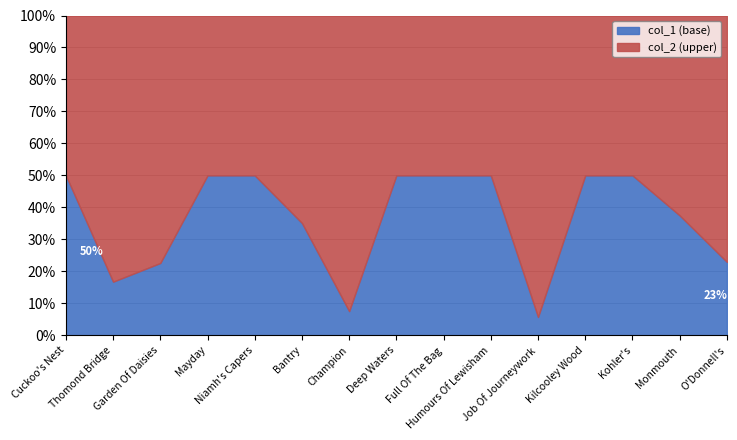

What are all the series names shown in the legend?

col_1 (base), col_2 (upper)